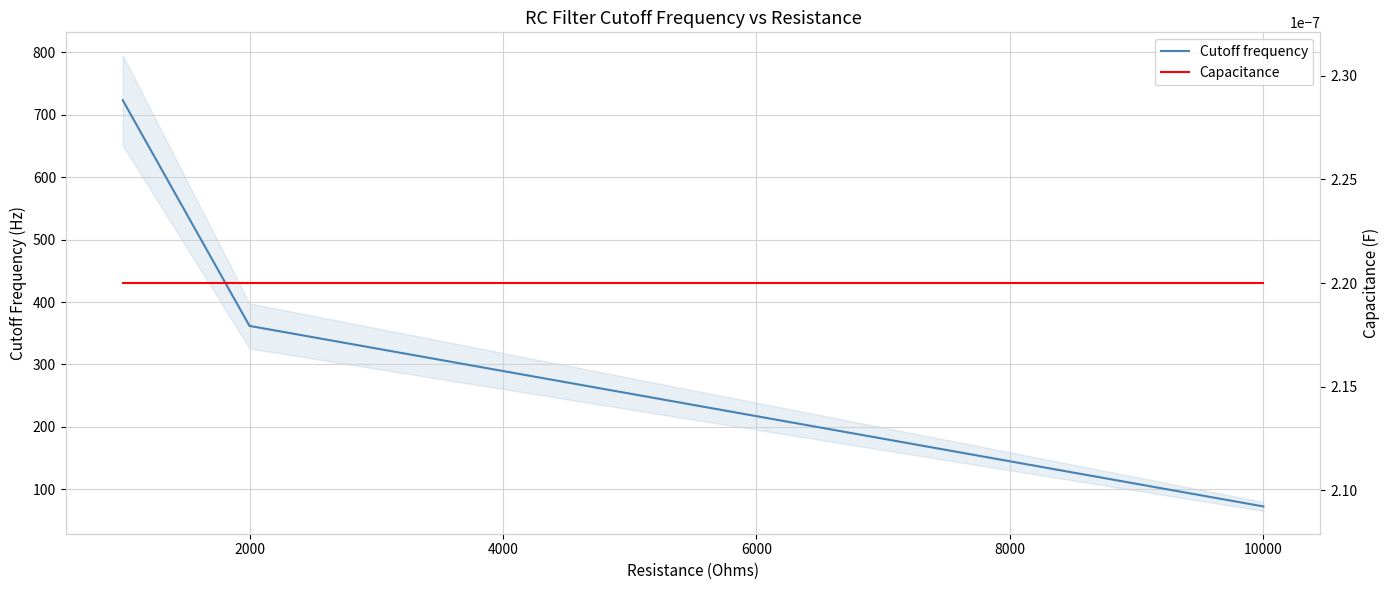

Which series has the largest range (max minus min)?

Cutoff frequency